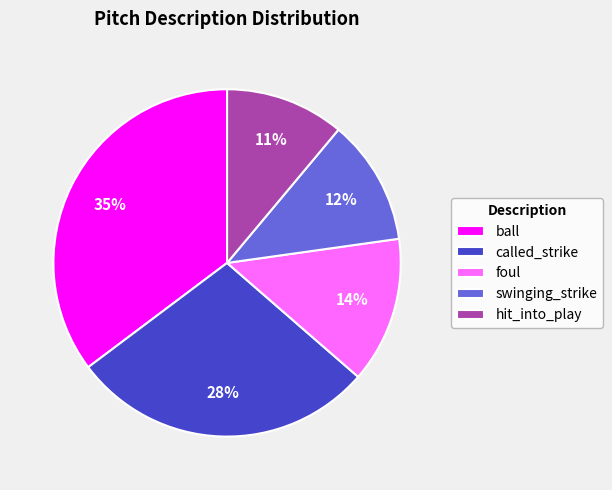

To the nearest percent, what is the difference between the largest and smallest slice percentages?

24%